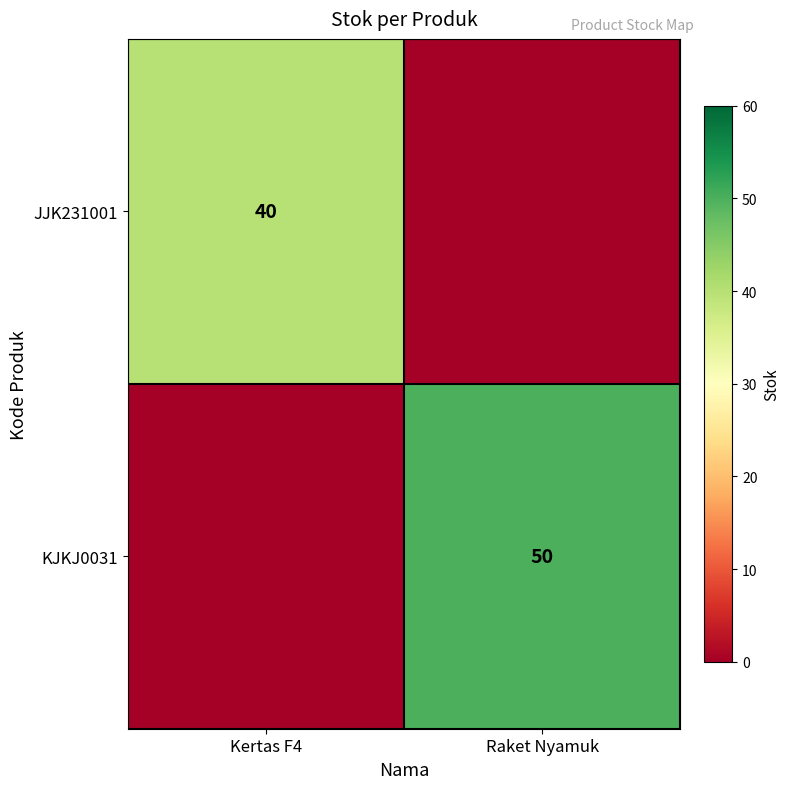

Is it true that KJKJ0031 equals 50 at Raket Nyamuk?

True